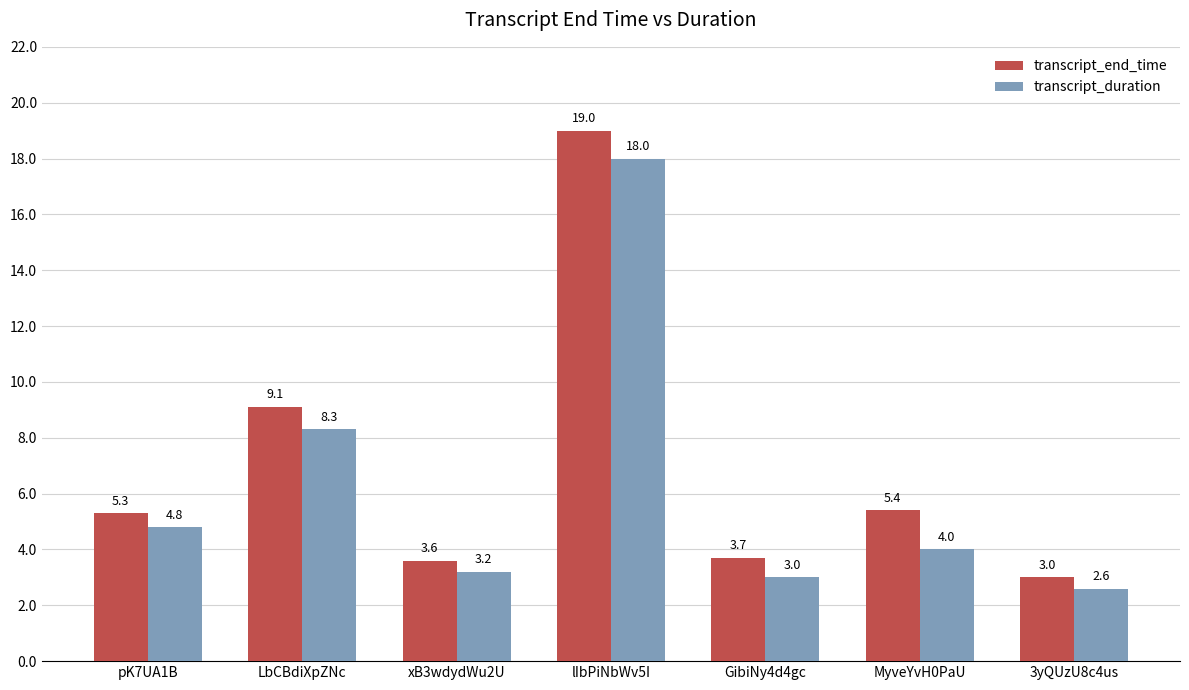

Does the chart contain stacked bars?

No